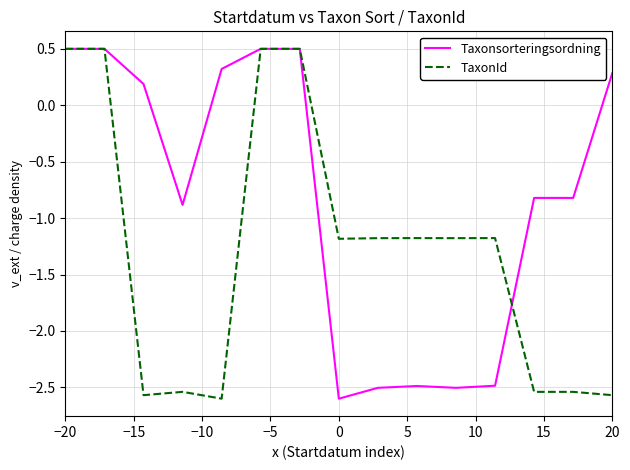

At how many categories does at least one series exceed -2?

15